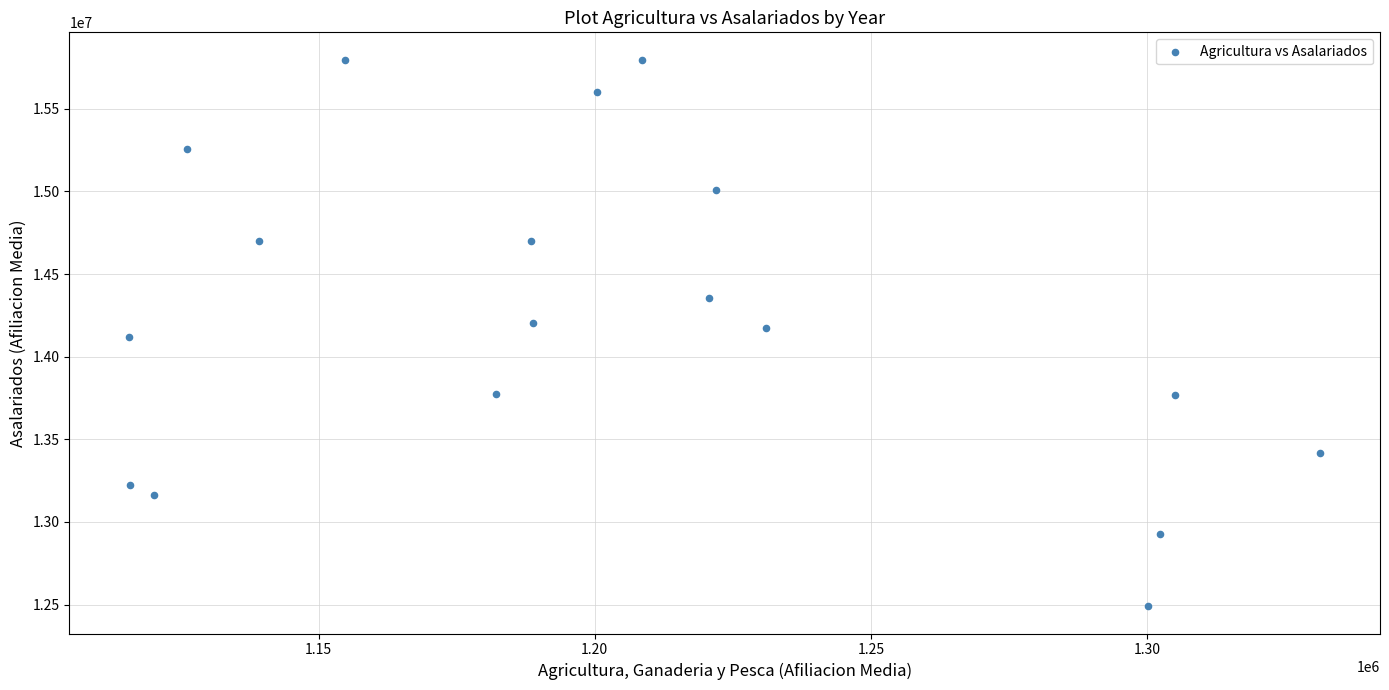

What is the range of X values (max minus min)?

215763.8